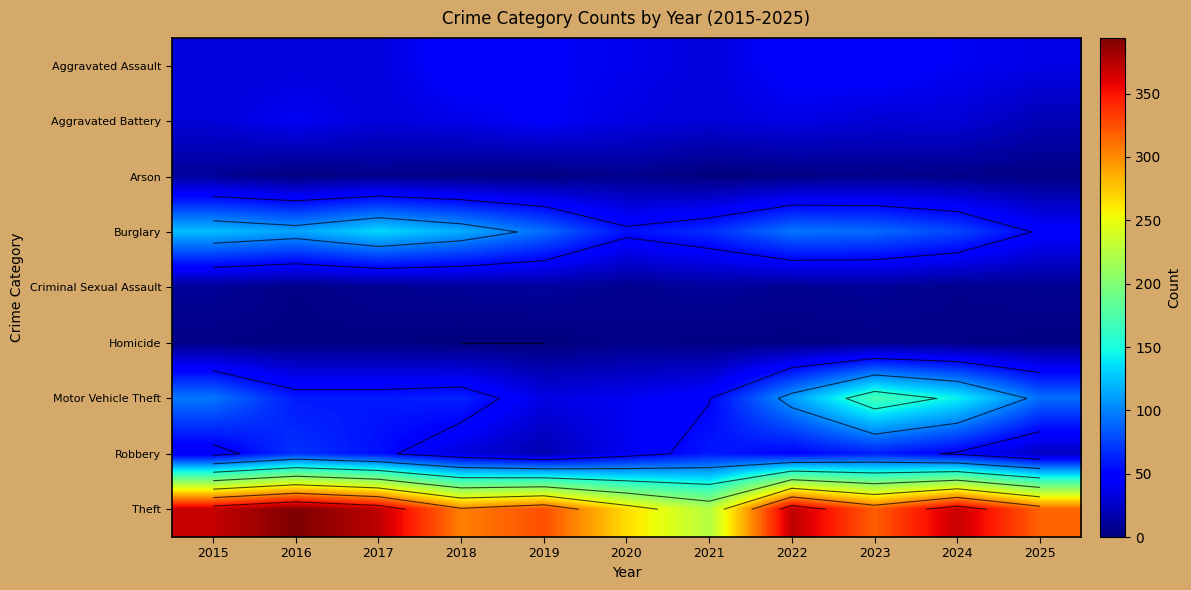

What is the difference between the Criminal Sexual Assault values at 2020 and 2017?

1